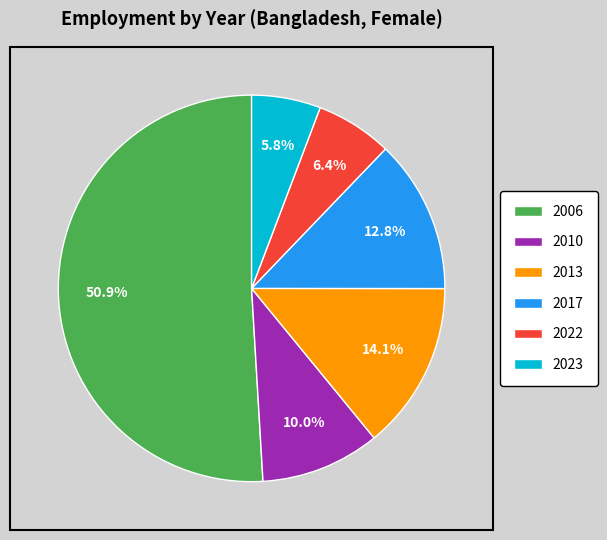

Is it true that 2023 is 6% of the pie?

True